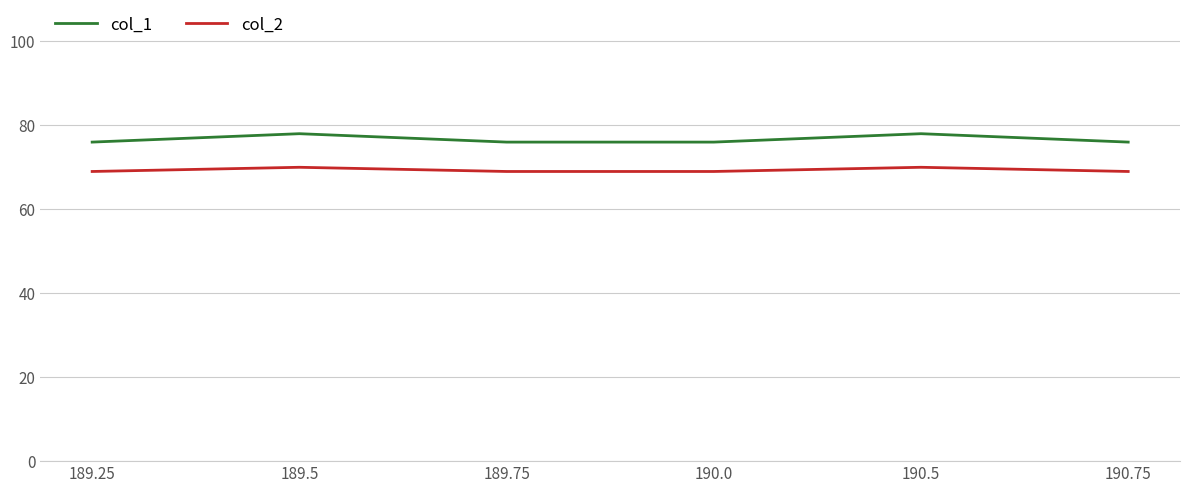

Is it true that col_1 equals 34 at 189.25?

False